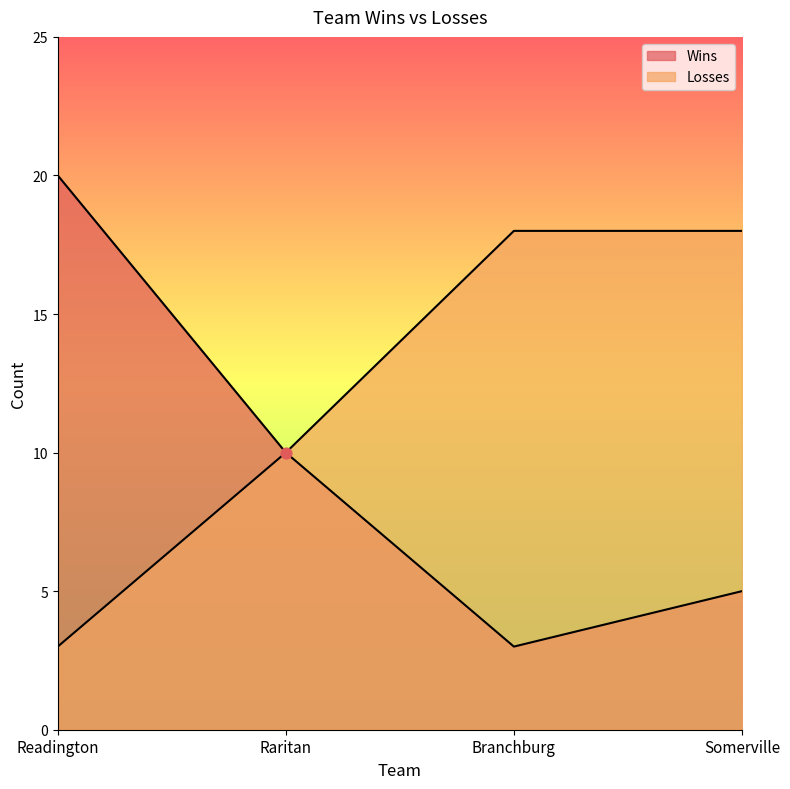

Which series reaches the maximum Y coordinate?

Wins